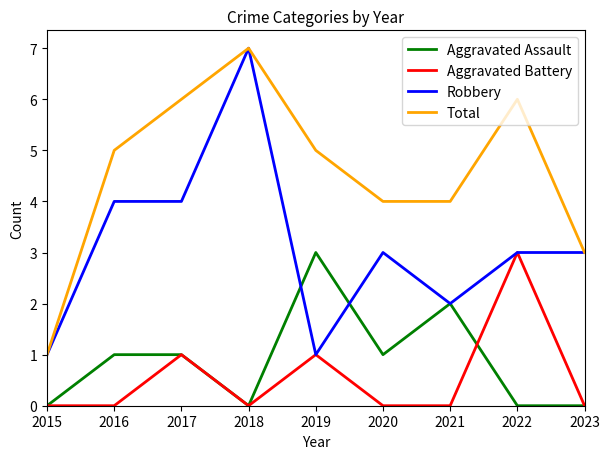

Where is the first local maximum for Aggravated Battery?

2017